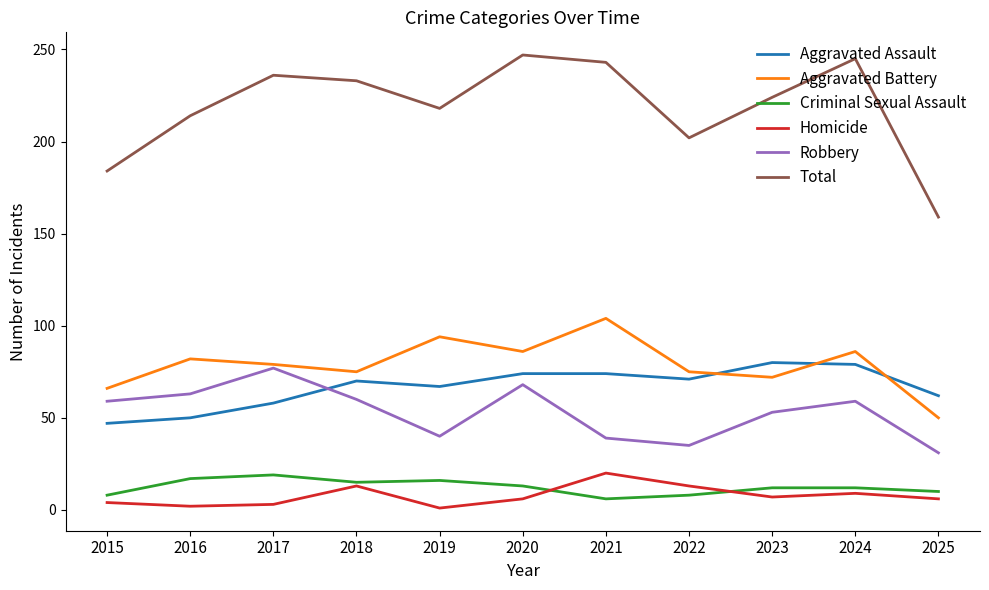

What is the maximum value shown in the chart?

247